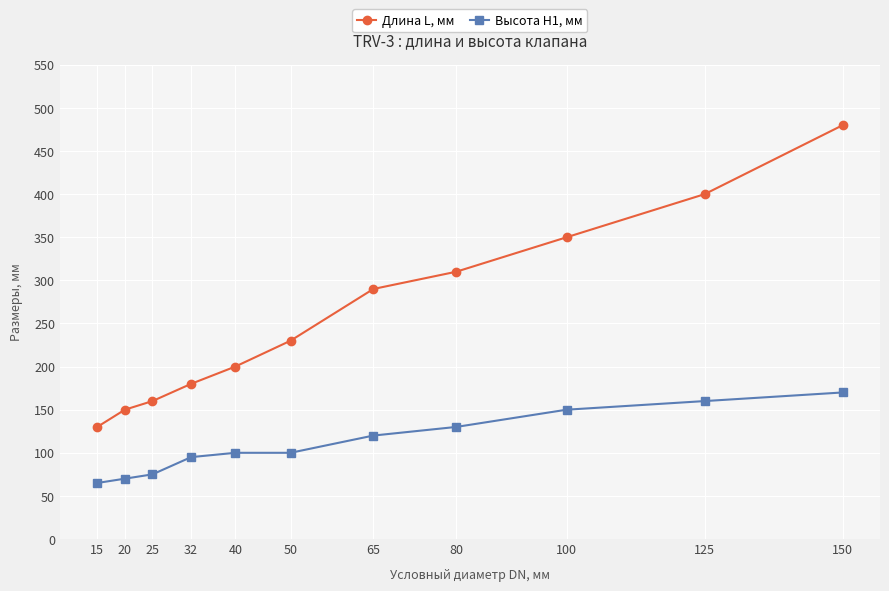

What is the difference between the Высота Н1, мм values at 150 and 25?

95